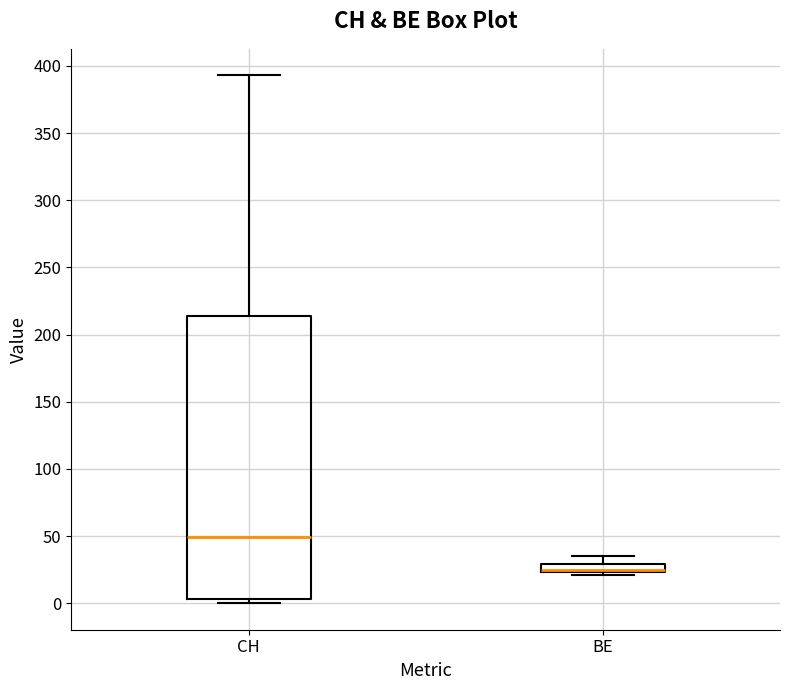

Comparing the boxes themselves (not the whiskers), which one is the tallest?

CH